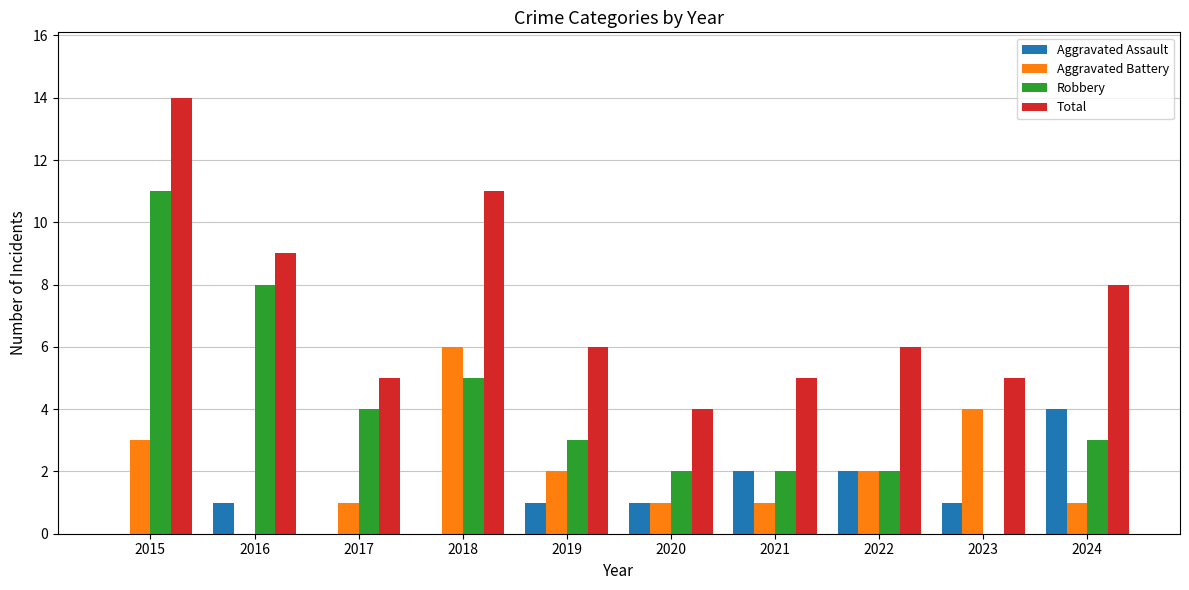

What is the sum of all Total values?

73